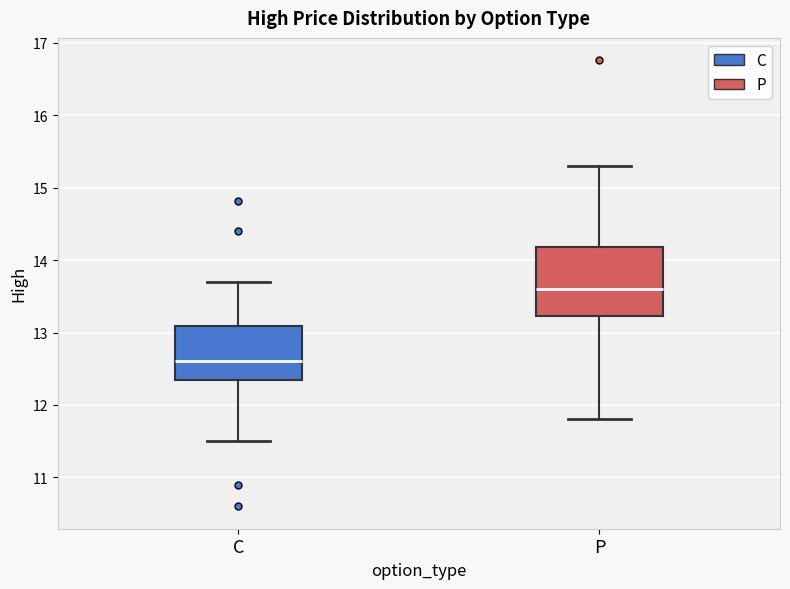

Reading left to right, transcribe this box plot: for each box, give where its median line is, the range the box spans, and where its two whiskers end, as read against the y-axis. The values are not printed on the chart, so give them approximately, as read against the axis.

C: median 12.6, box 12.4 to 13.1, whiskers 11.5 to 13.7
P: median 13.6, box 13.2 to 14.2, whiskers 11.8 to 15.3